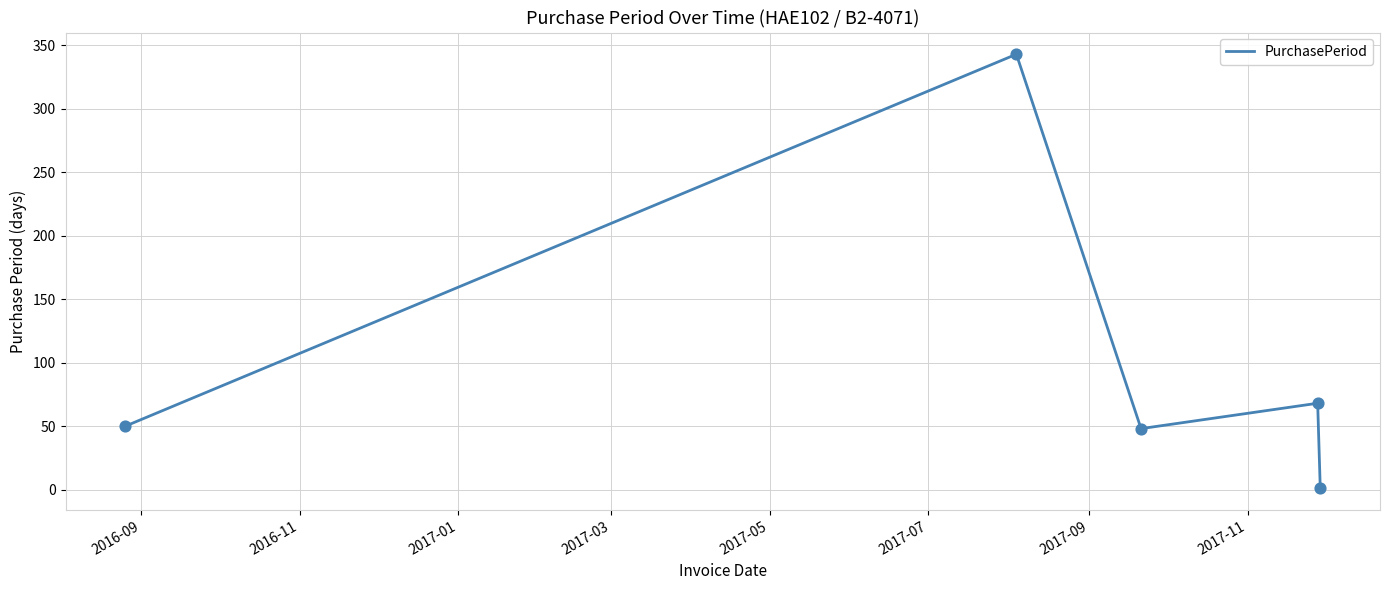

What is the difference between the maximum and minimum values?

342